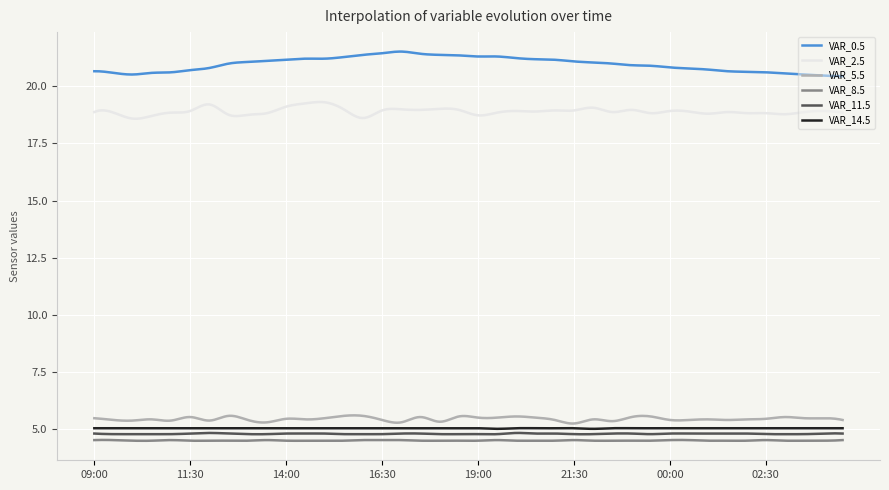

True or false: VAR_5.5 and VAR_11.5 intersect in this chart.

False